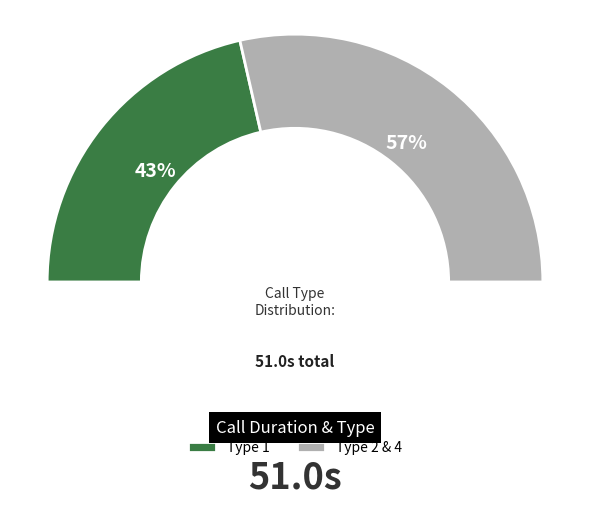

To the nearest percent, what percentage of the pie is Type 1 (count=3)?

43%